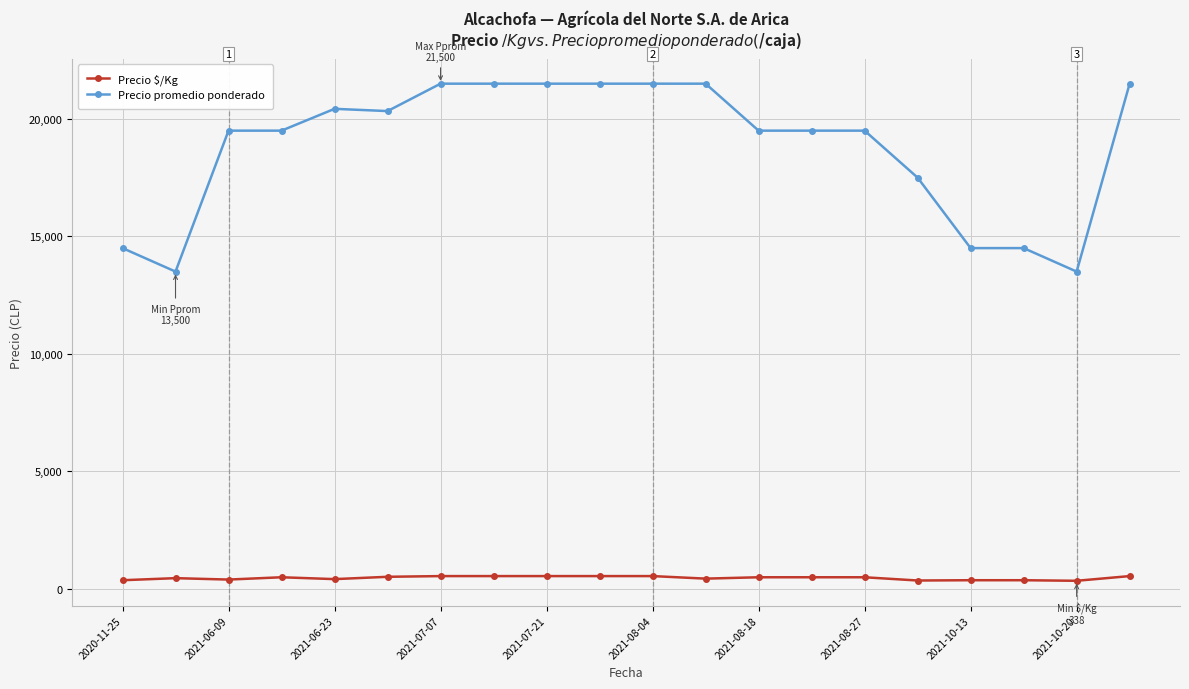

Which series has the largest total across all categories?

Precio promedio ponderado